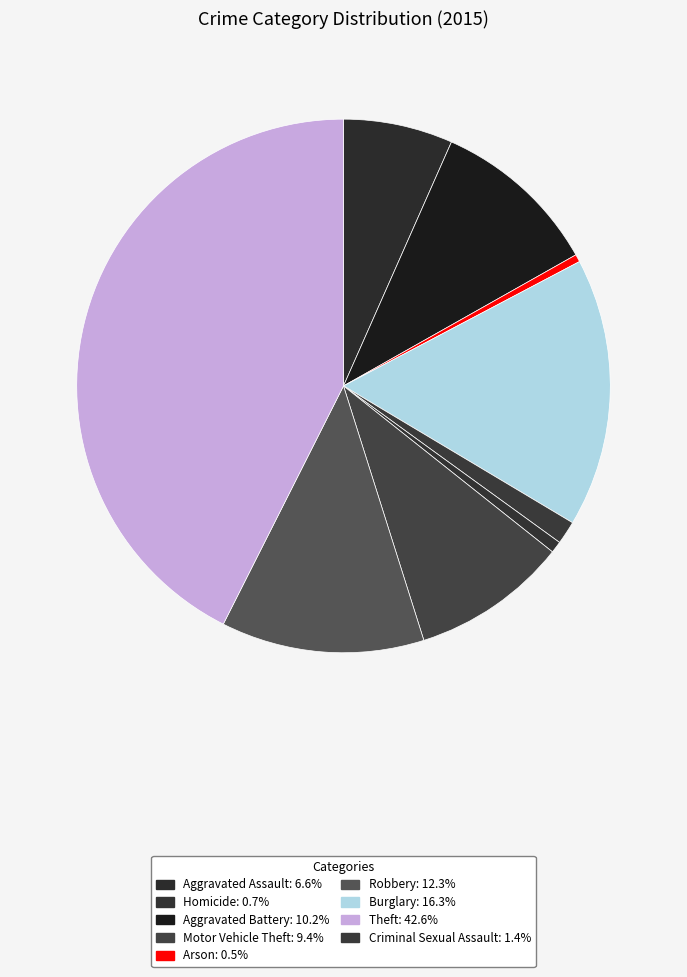

How many segments does this pie chart have?

9